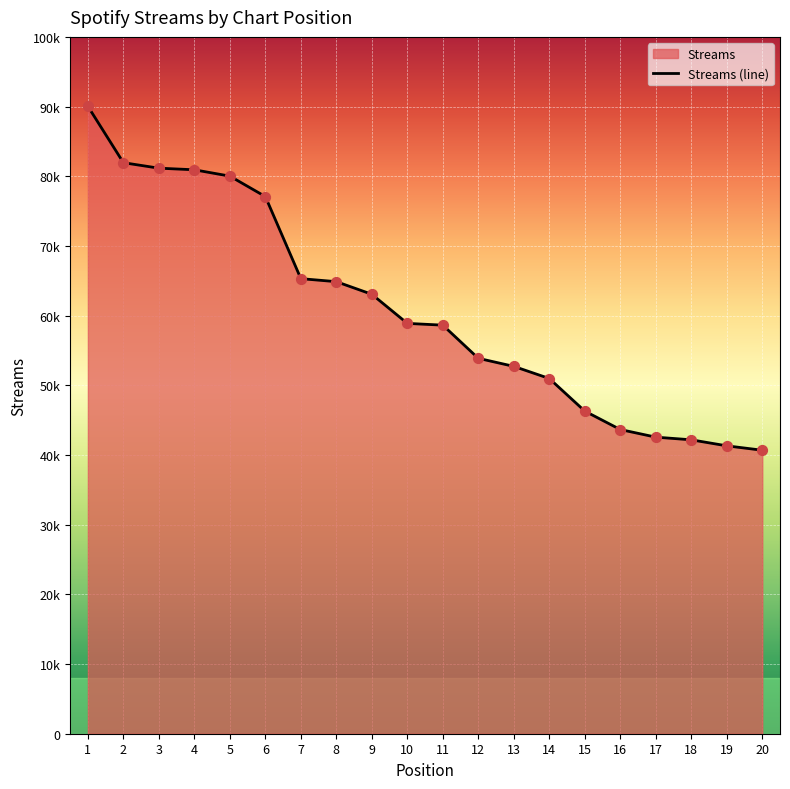

What is the ratio of the value at 11 to the value at 14?

1.2